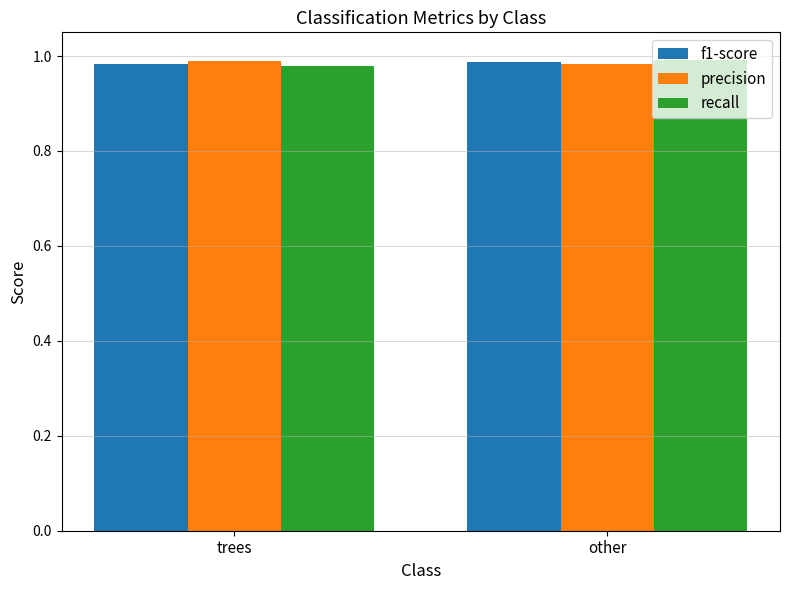

What is the sum of all precision values?

2.0